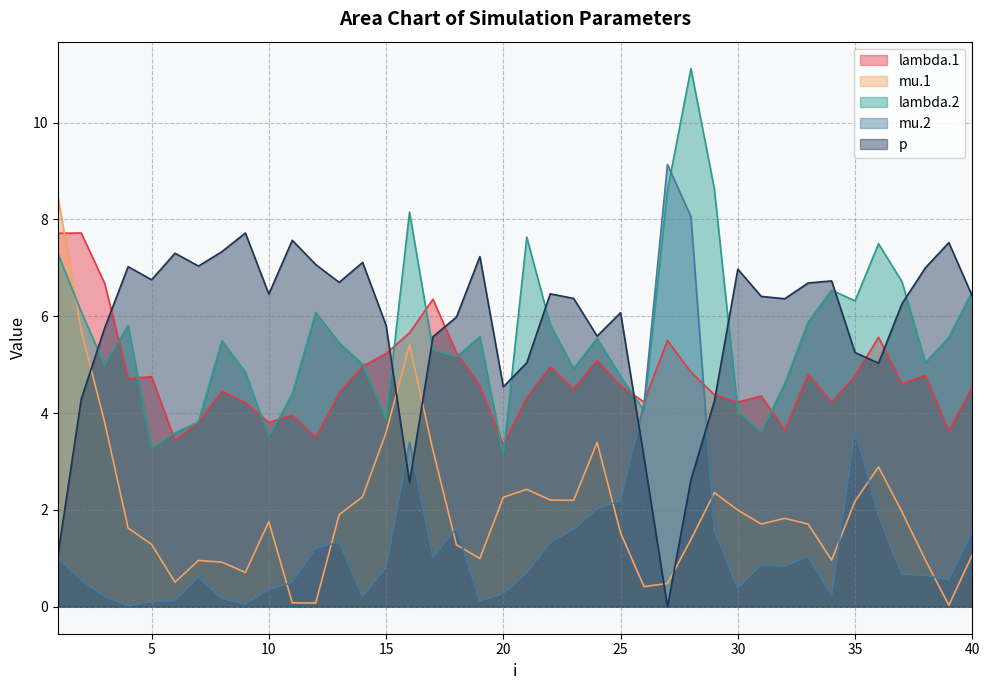

Which series changed the most between 1 and 26?

mu.1